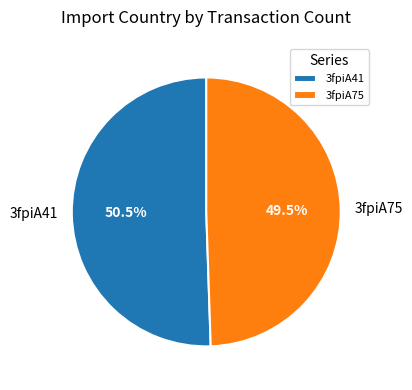

To the nearest percent, what is the combined percentage of 3fpiA41 and 3fpiA75?

100%